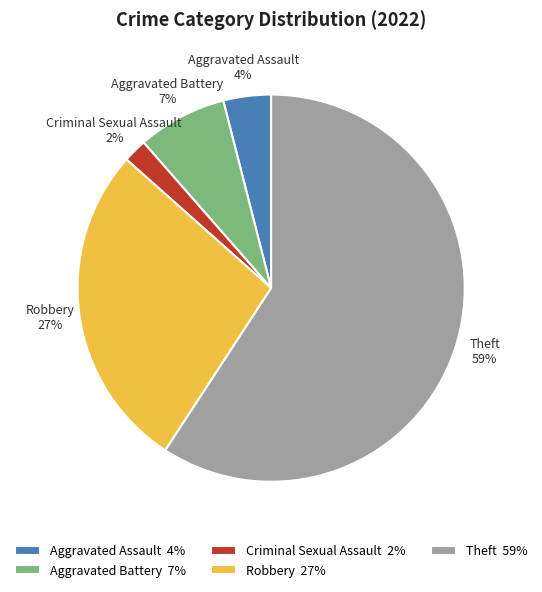

To the nearest percent, what is the difference between the Robbery and Aggravated Battery slice percentages?

20%